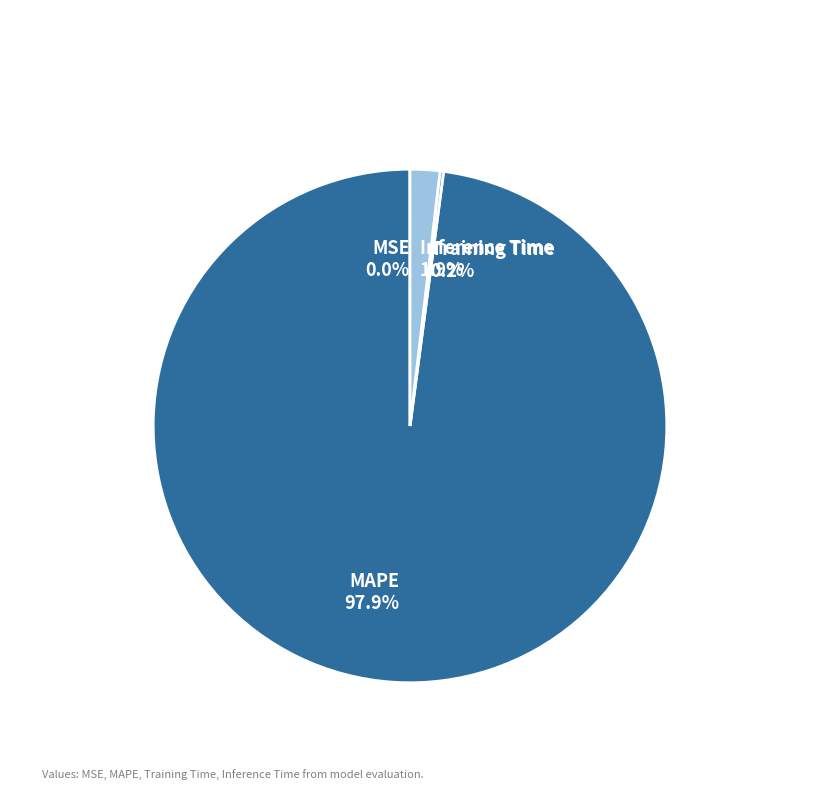

Is there any slice that represents more than half of the pie?

Yes